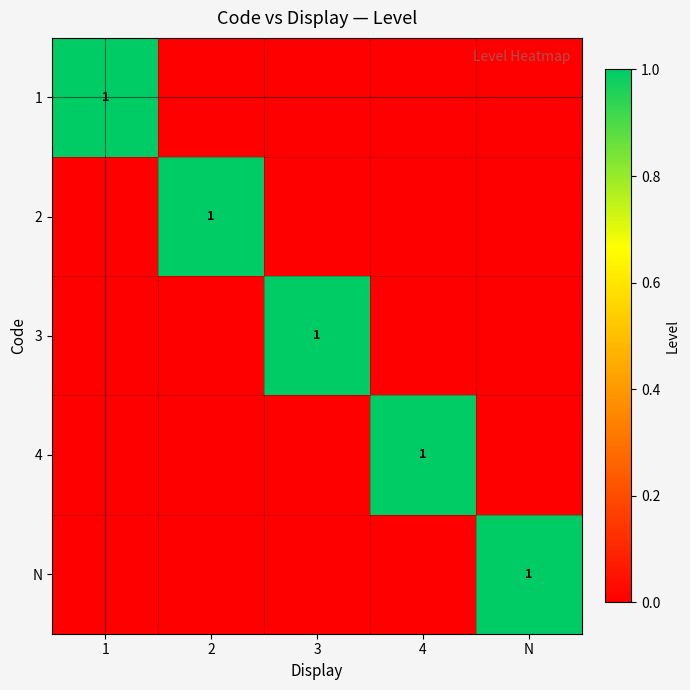

Is it true that N equals 1 at N?

True